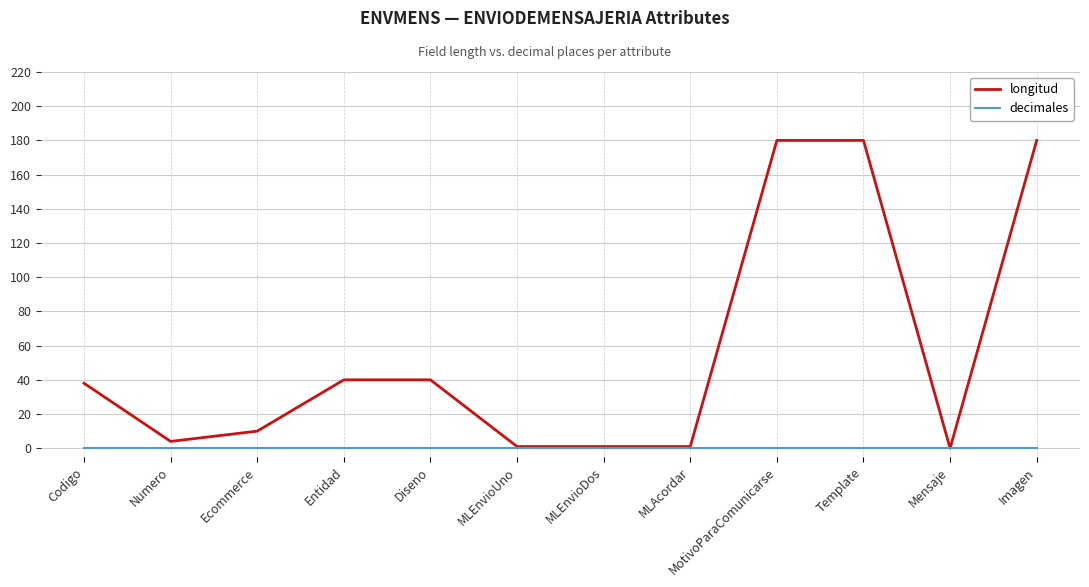

Does the chart display data point markers on the line(s)?

No